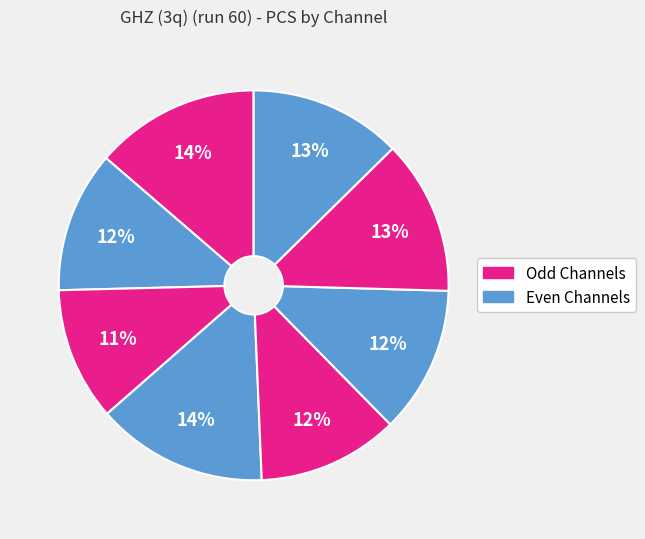

How many segments does this pie chart have?

8